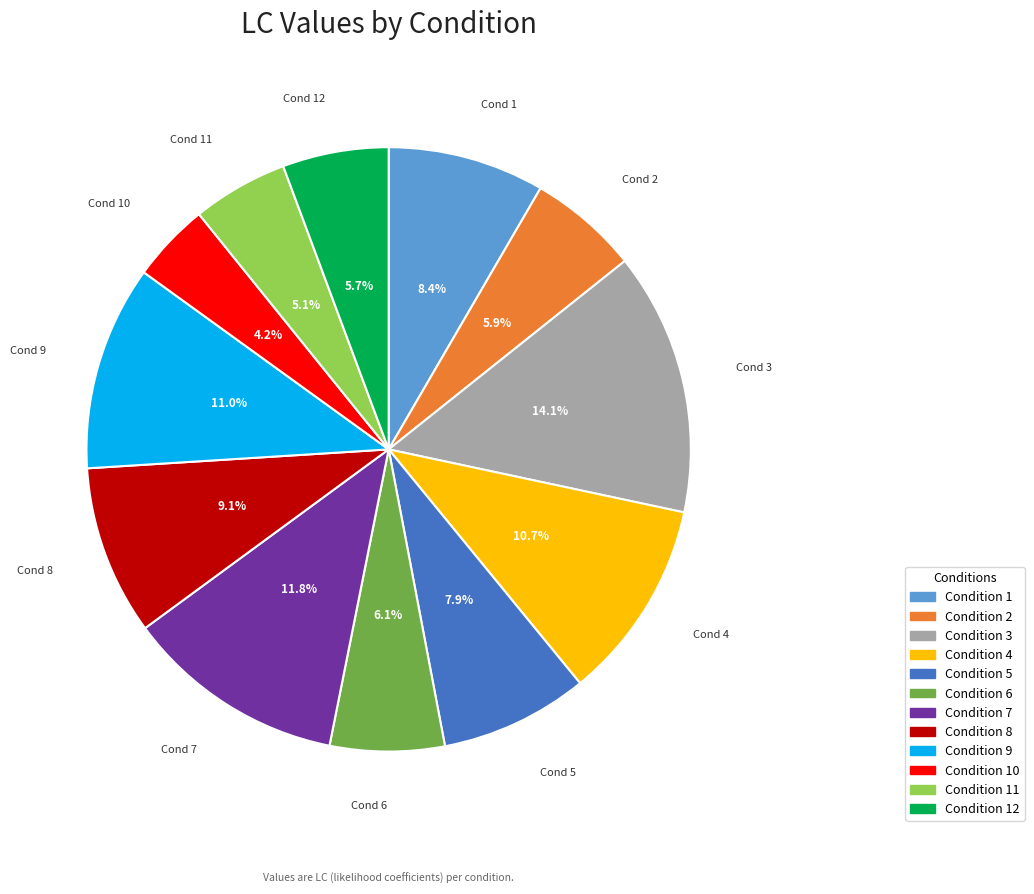

Count the number of slices in the pie.

12